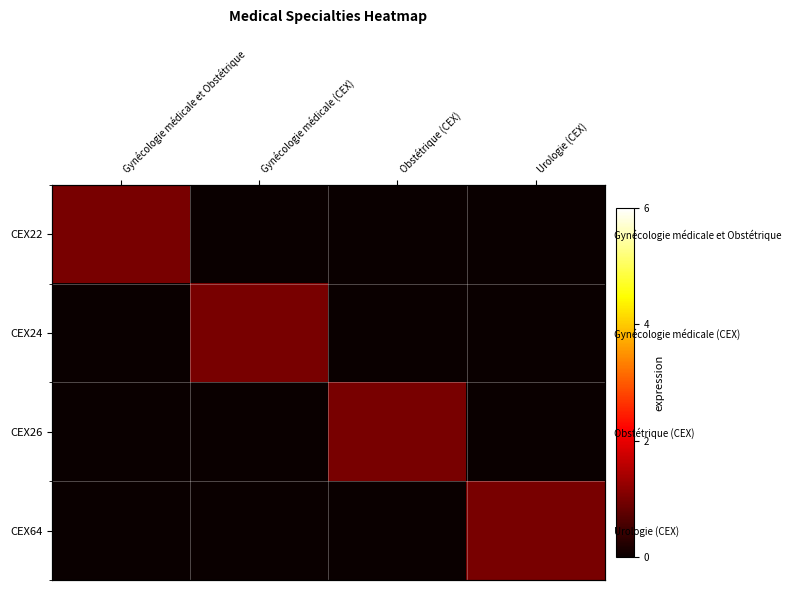

At which label is CEX64 closest to 0?

Gynécologie médicale et Obstétrique